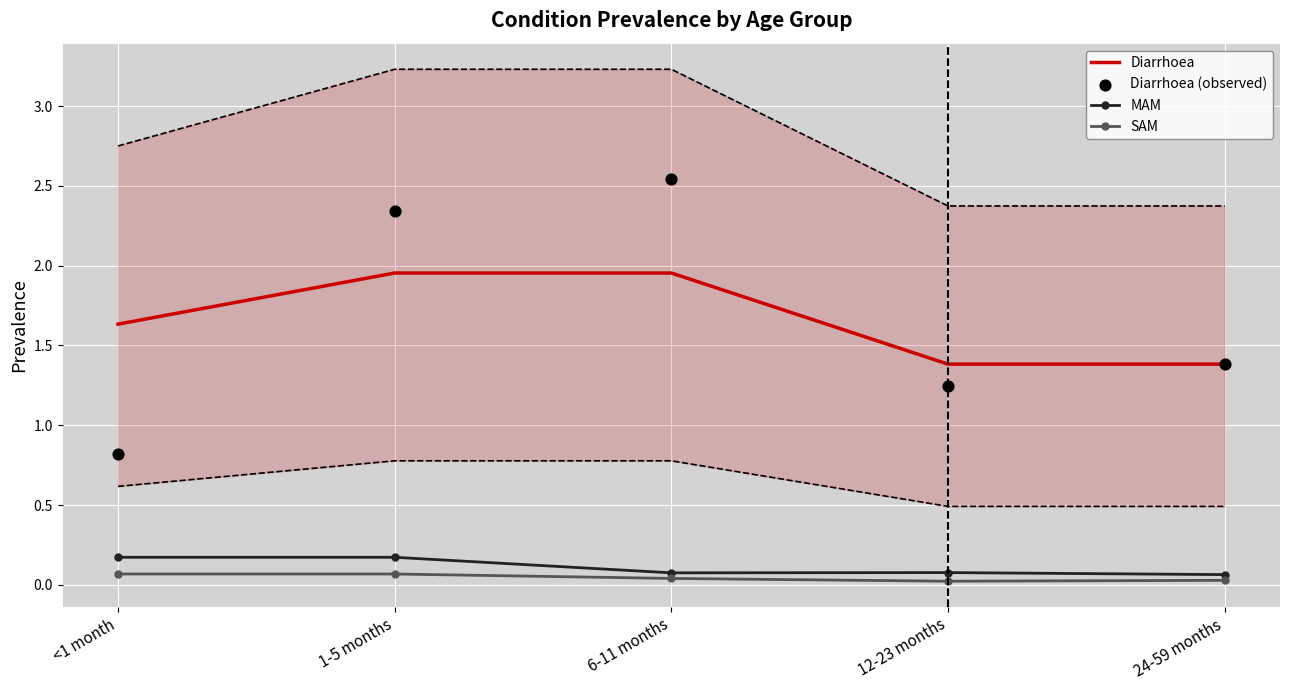

Is the value of SAM at 24-59 months greater than the value of Diarrhoea (observed) at 1-5 months?

No